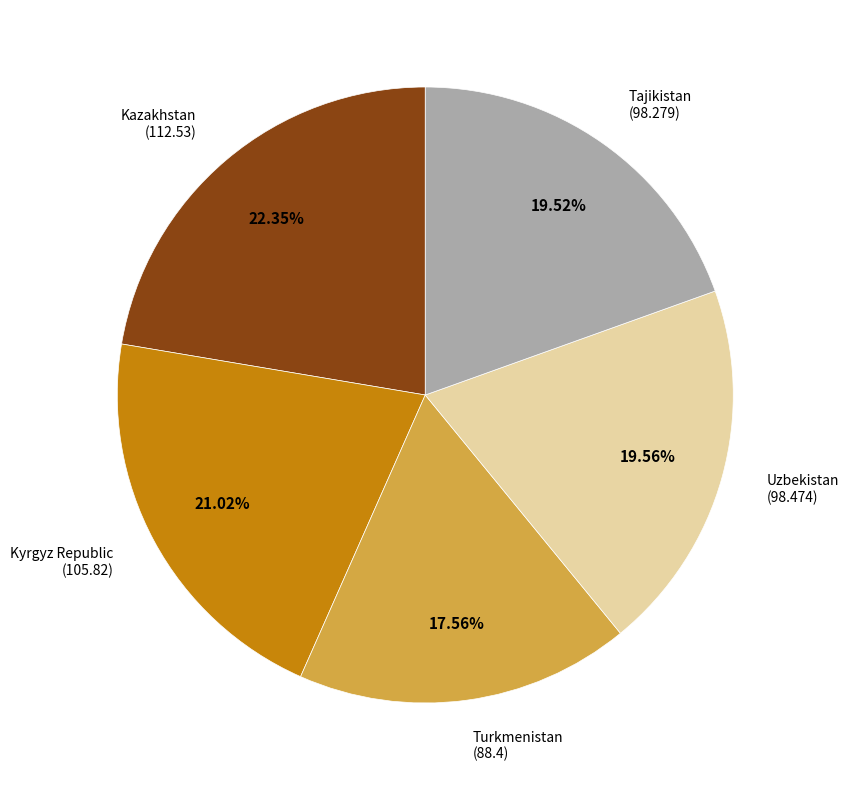

Is there any slice that represents more than half of the pie?

No